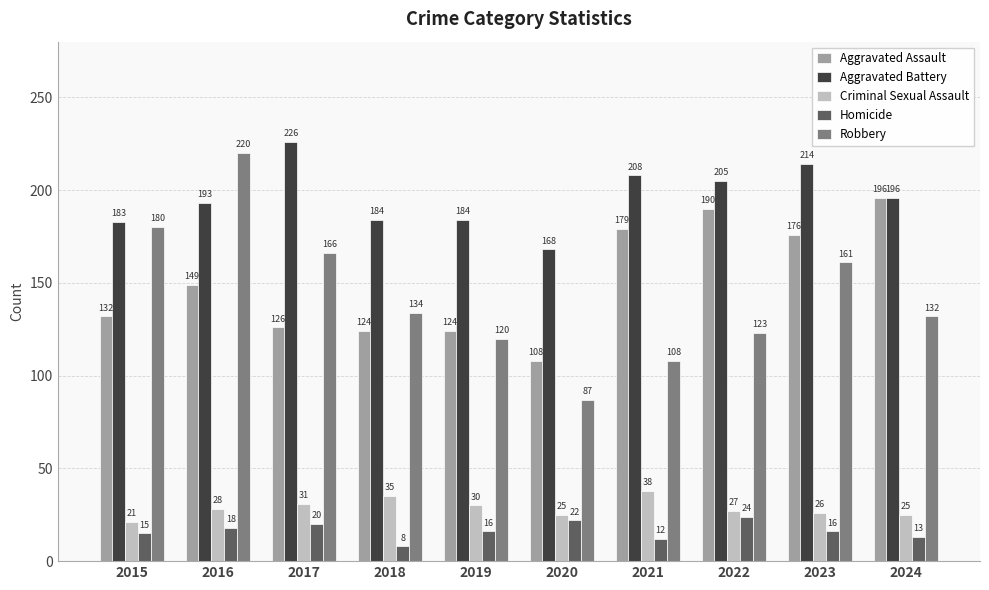

How many values in the Aggravated Battery series are below 196?

5